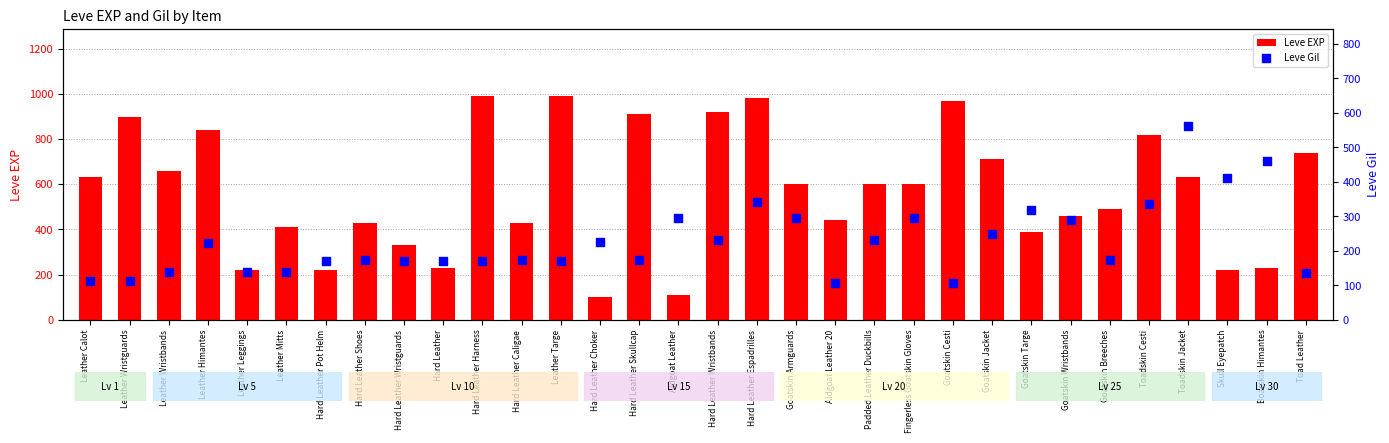

What is the total value across all series at Hard Leather Harness?

1160